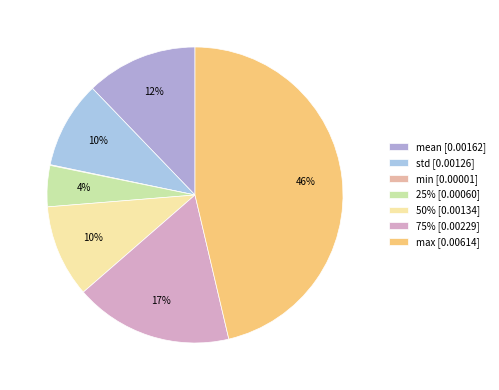

Which slice is the largest?

max [0.00614]